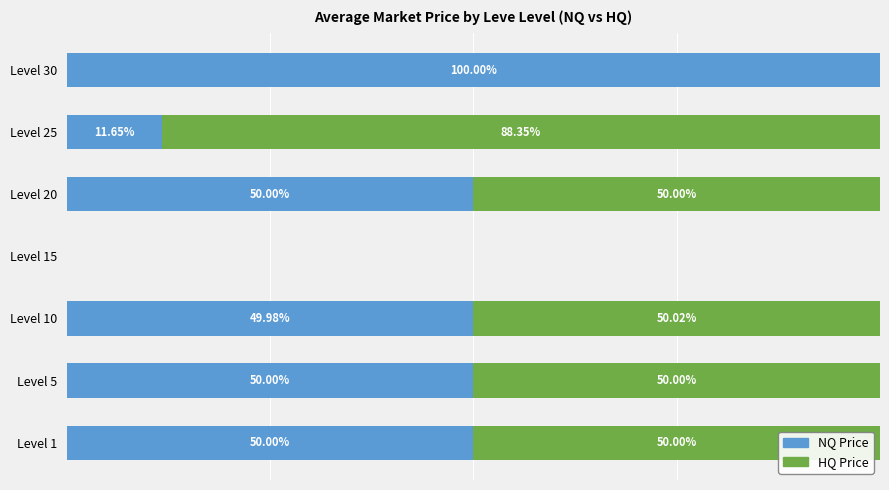

What are all the series names shown in the legend?

NQ Price, HQ Price